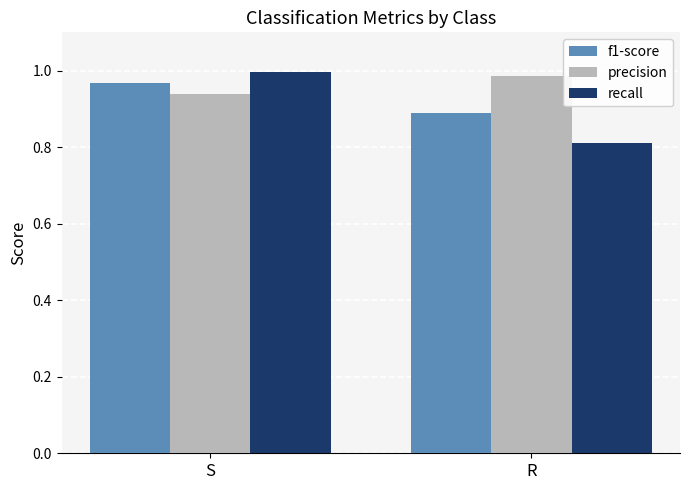

The value of f1-score at R is 1.3. True or false?

False